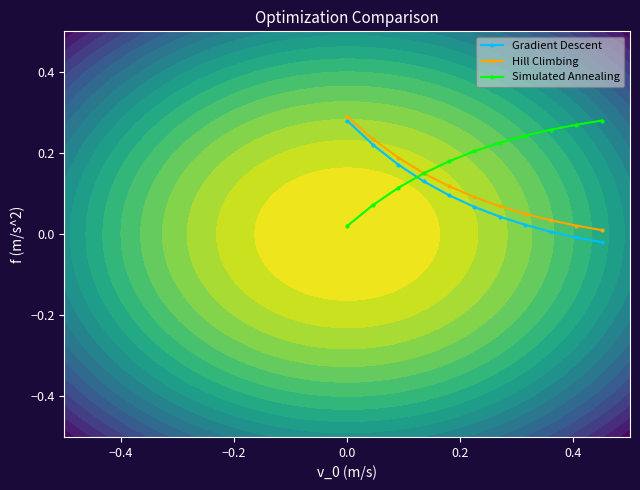

True or false: Simulated Annealing and Gradient Descent cross at least once.

True